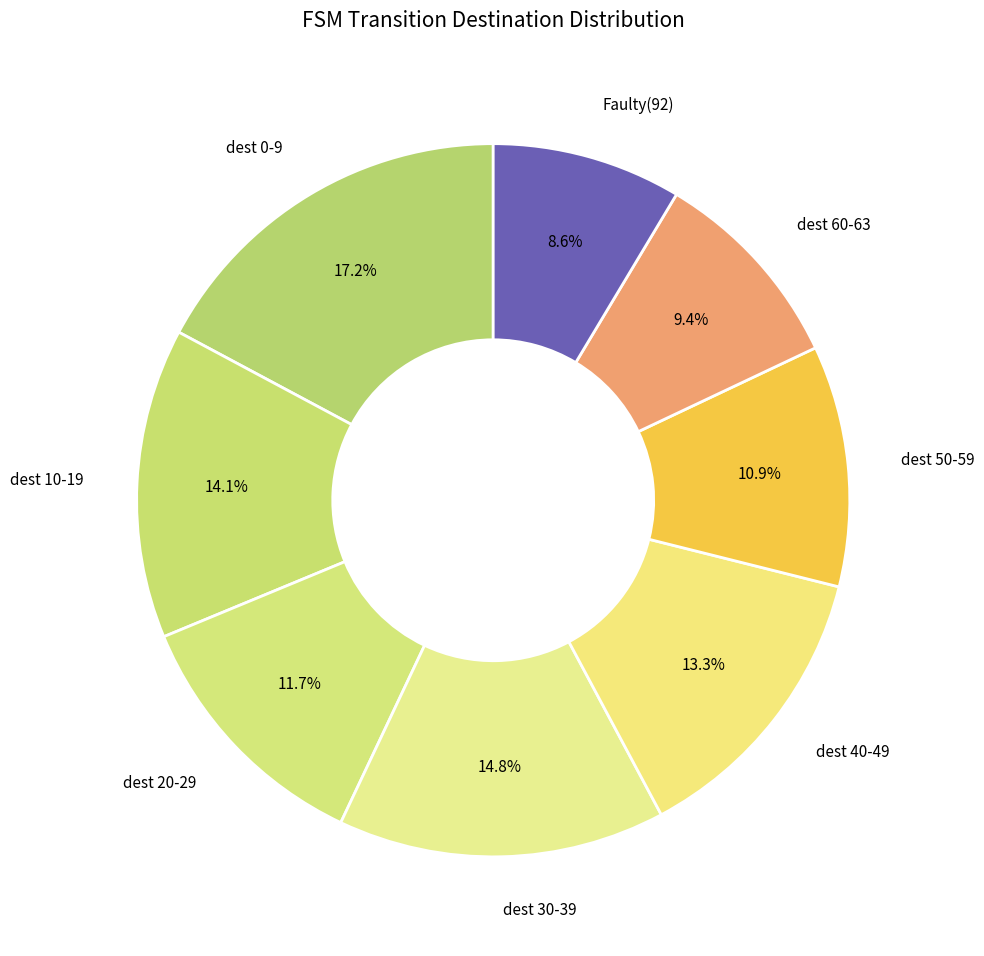

Which category has the biggest portion of the pie?

dest 0-9